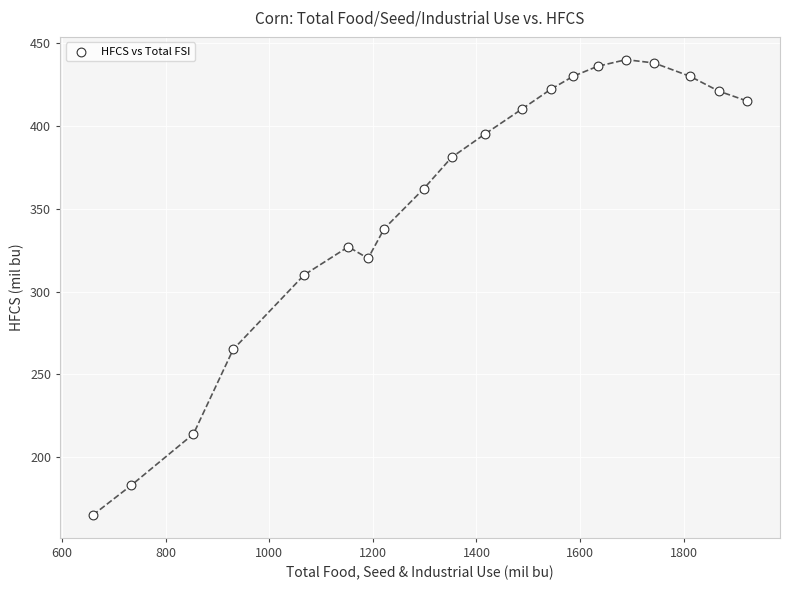

What is the range of Y values (max minus min)?

275